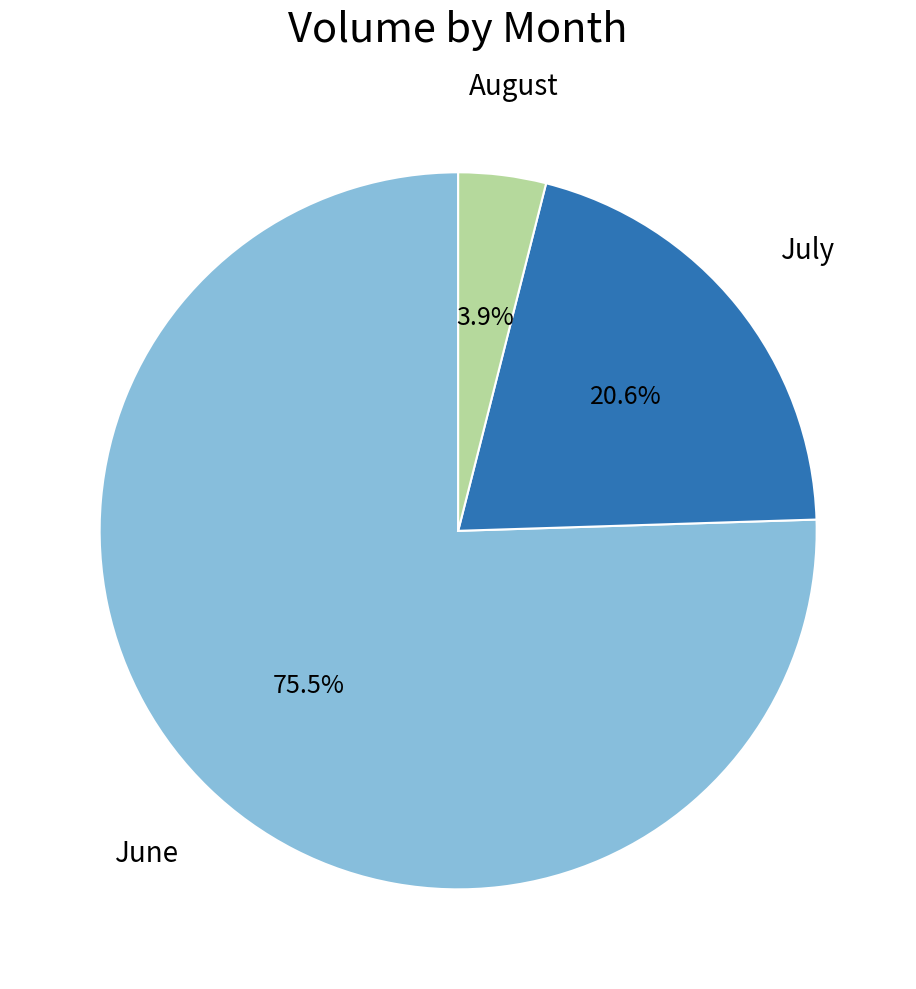

Is there a majority slice in this chart?

Yes